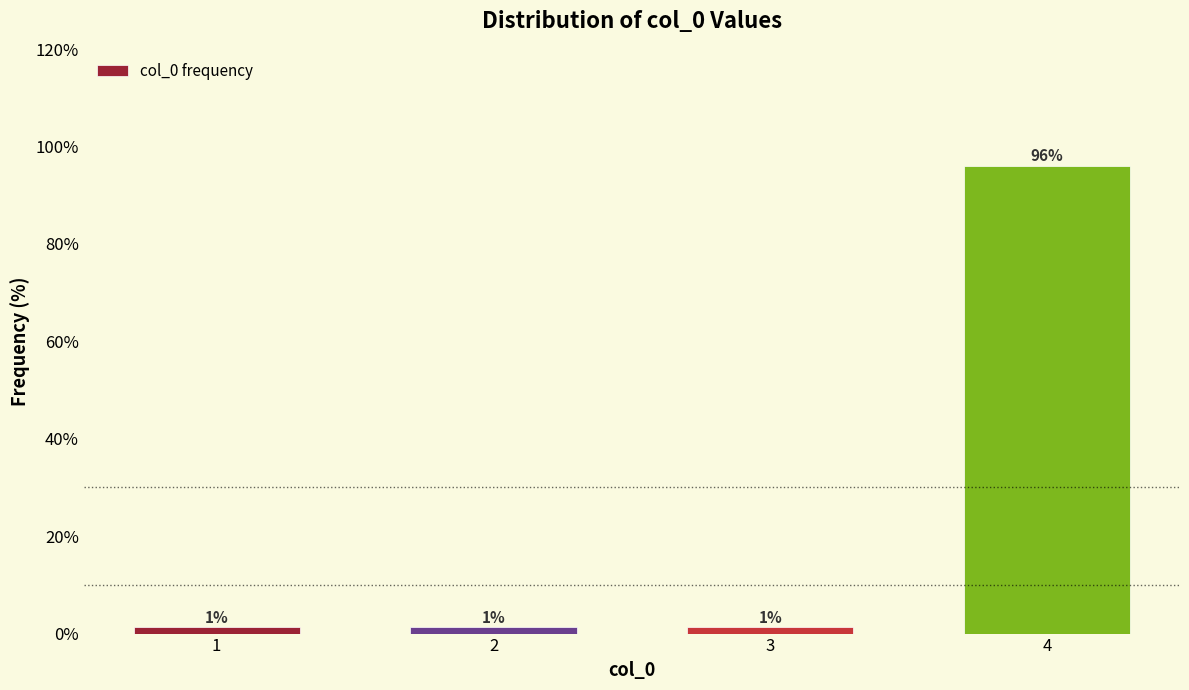

Are the bars horizontal?

No